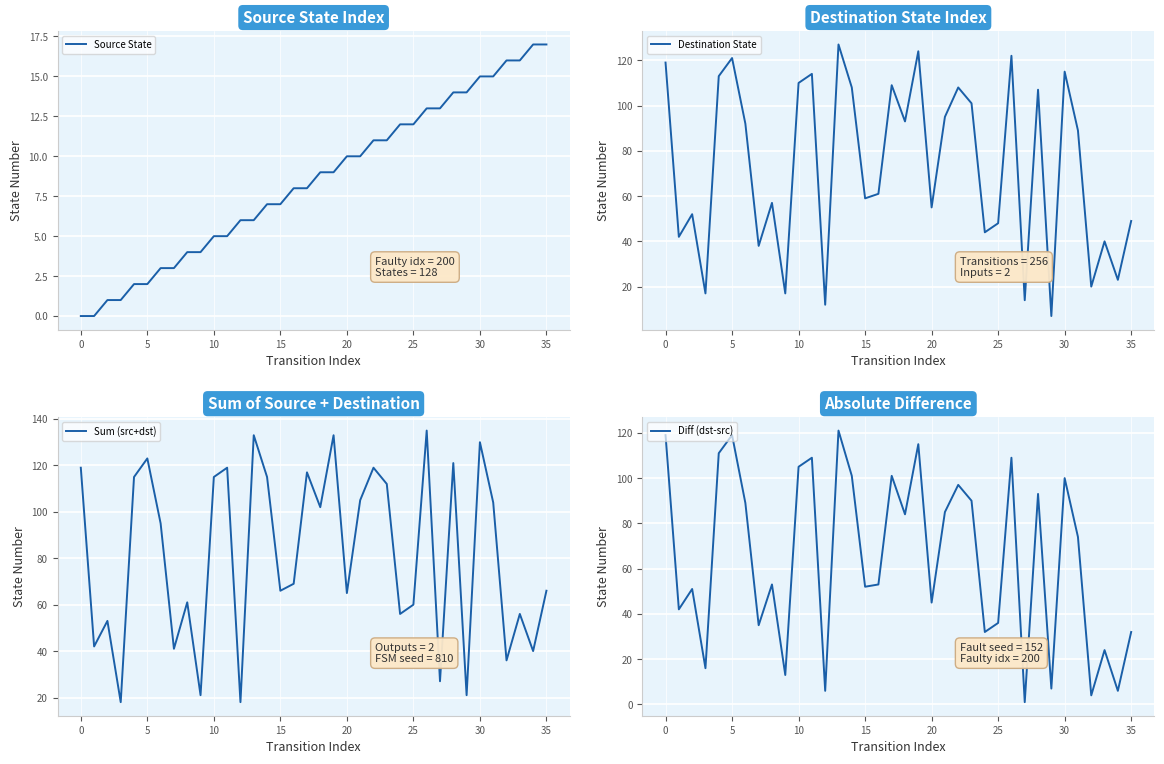

Does the chart display data point markers on the line(s)?

No